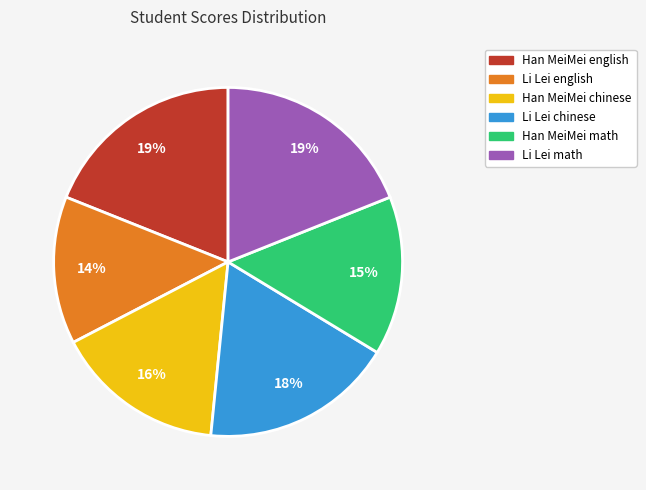

Is there any slice that represents more than half of the pie?

No